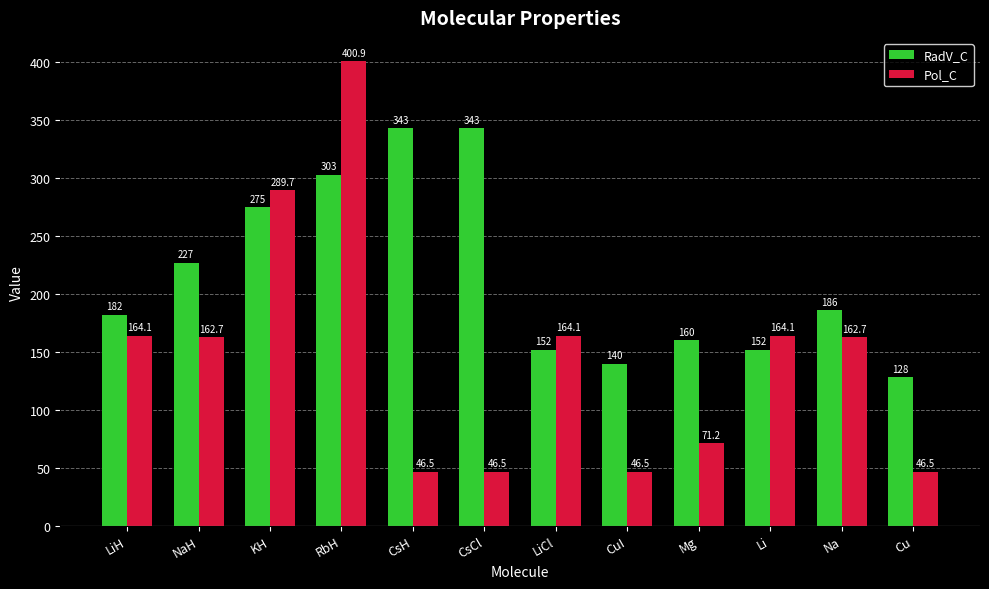

How many bars are there in total?

24